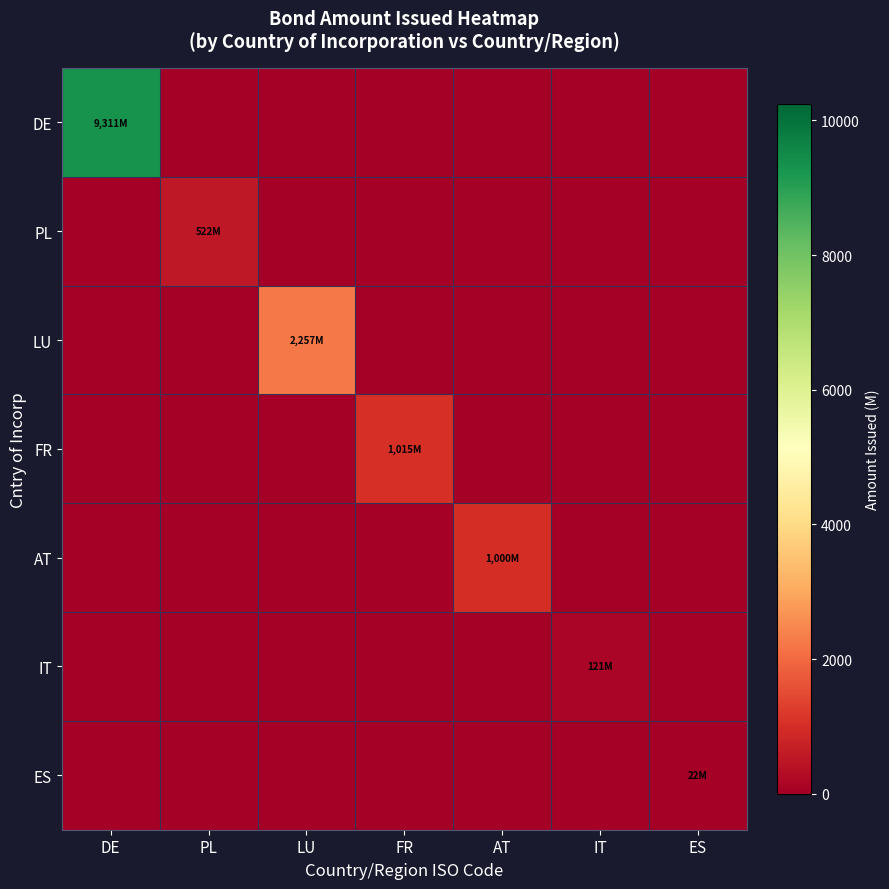

What is the total value across all series at IT?

120.7